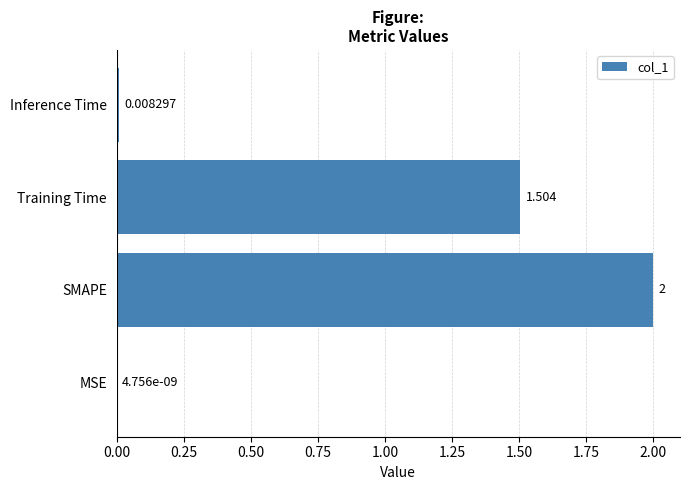

Between SMAPE and Training Time, which is larger?

SMAPE